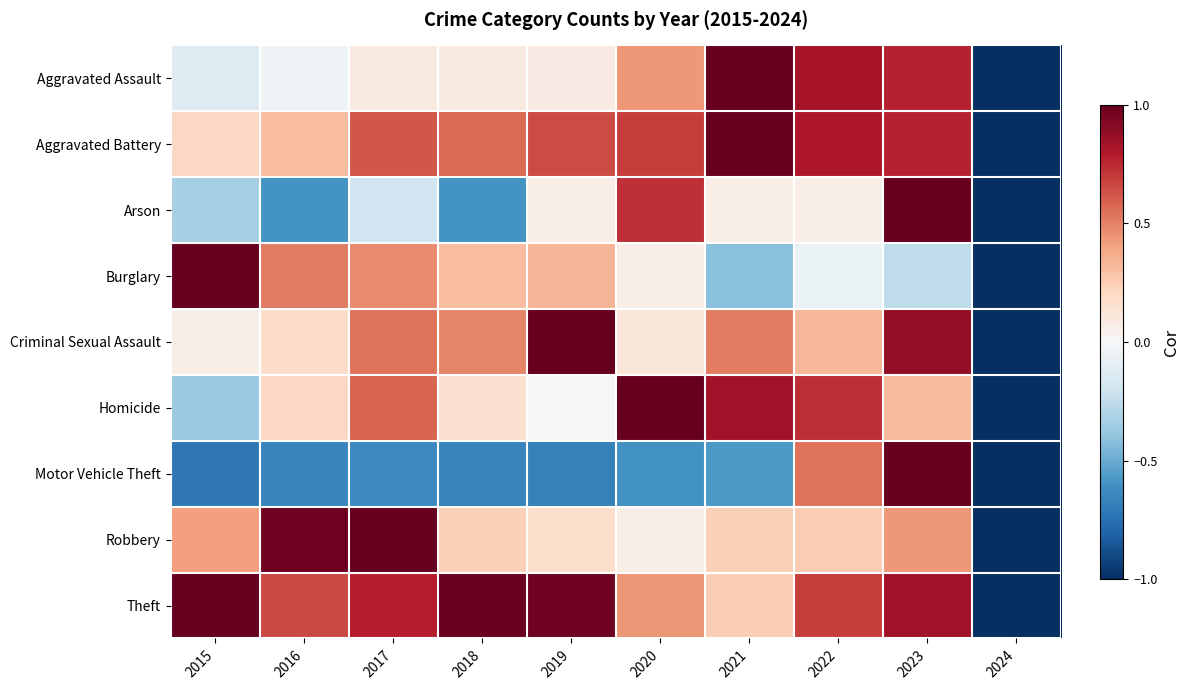

How many series are shown in this chart?

9